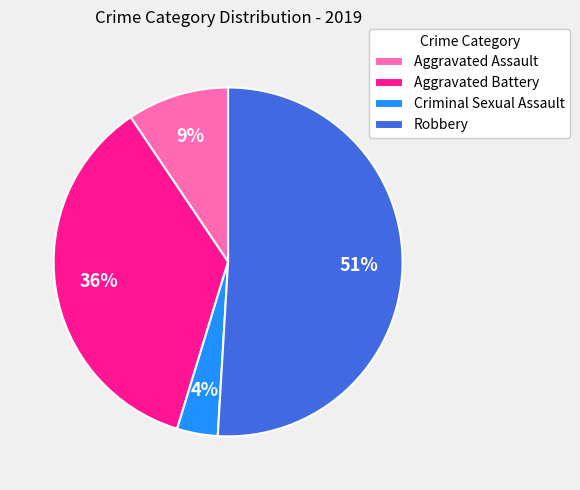

What is the largest slice in the pie chart?

Robbery